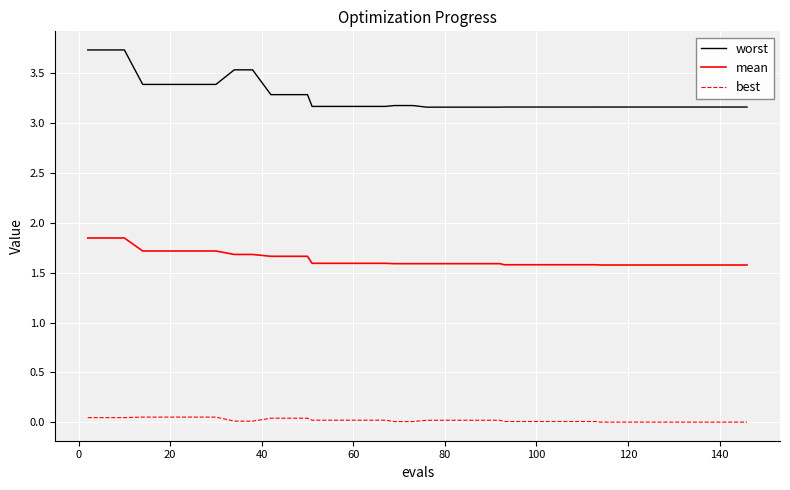

True or false: best and mean intersect in this chart.

False